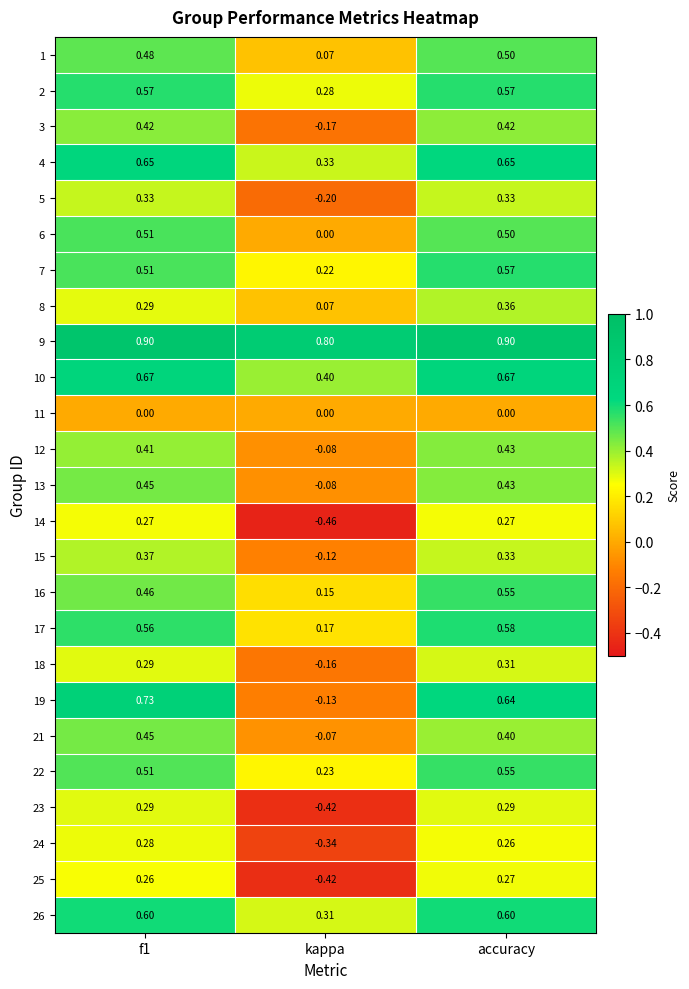

At which label does 3 reach its minimum?

kappa